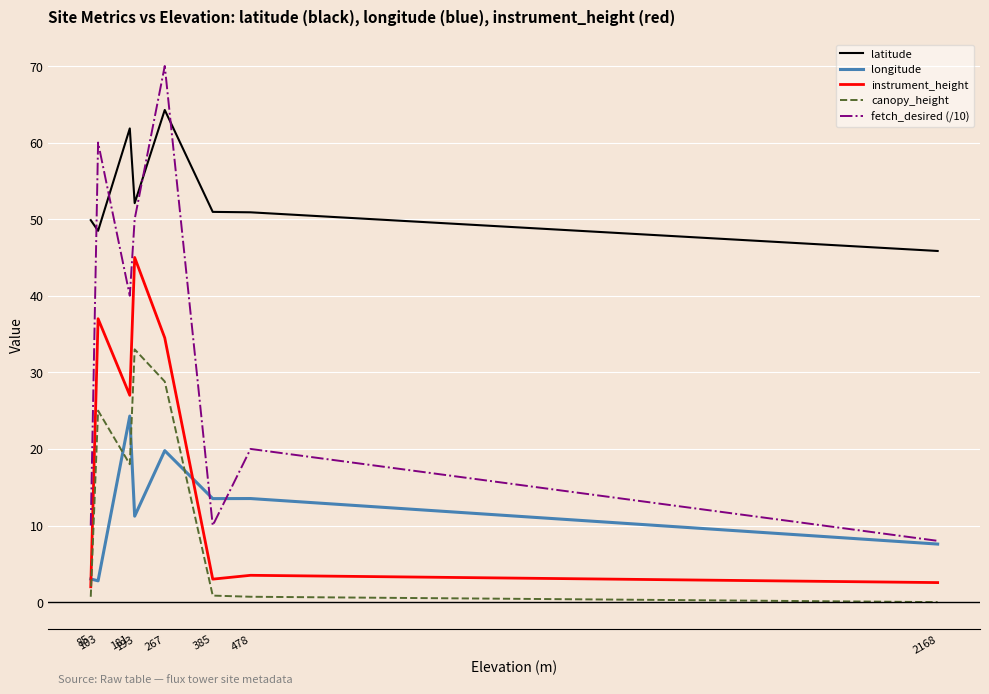

Which series has the widest spread of values?

fetch_desired (/10)